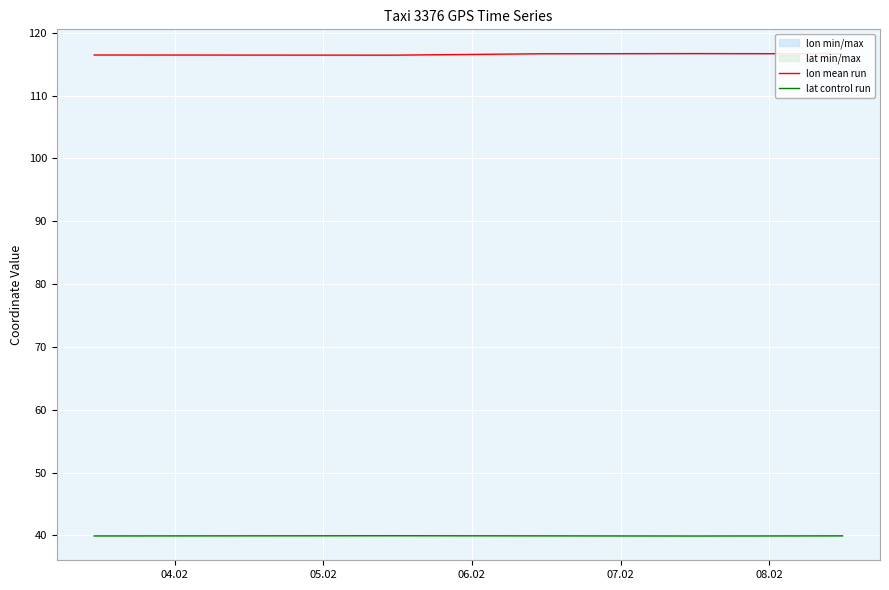

True or false: lat control run and lon mean run cross at least once.

False